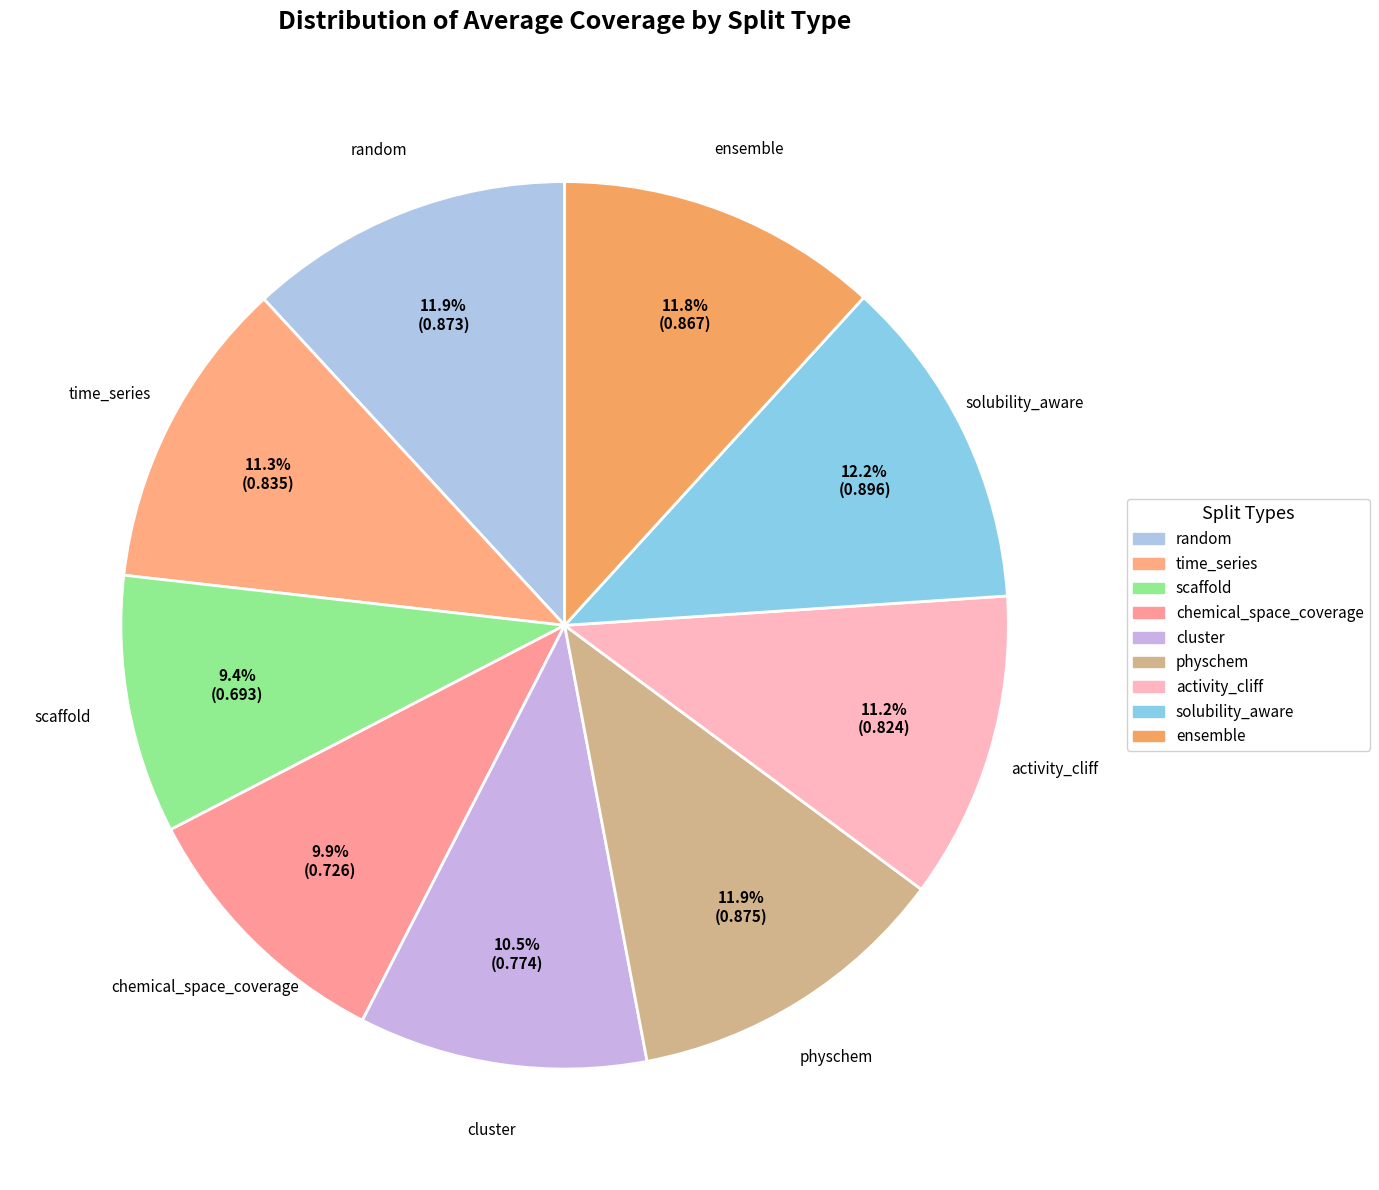

To the nearest percent, what is the difference between the ensemble and chemical_space_coverage slice percentages?

2%